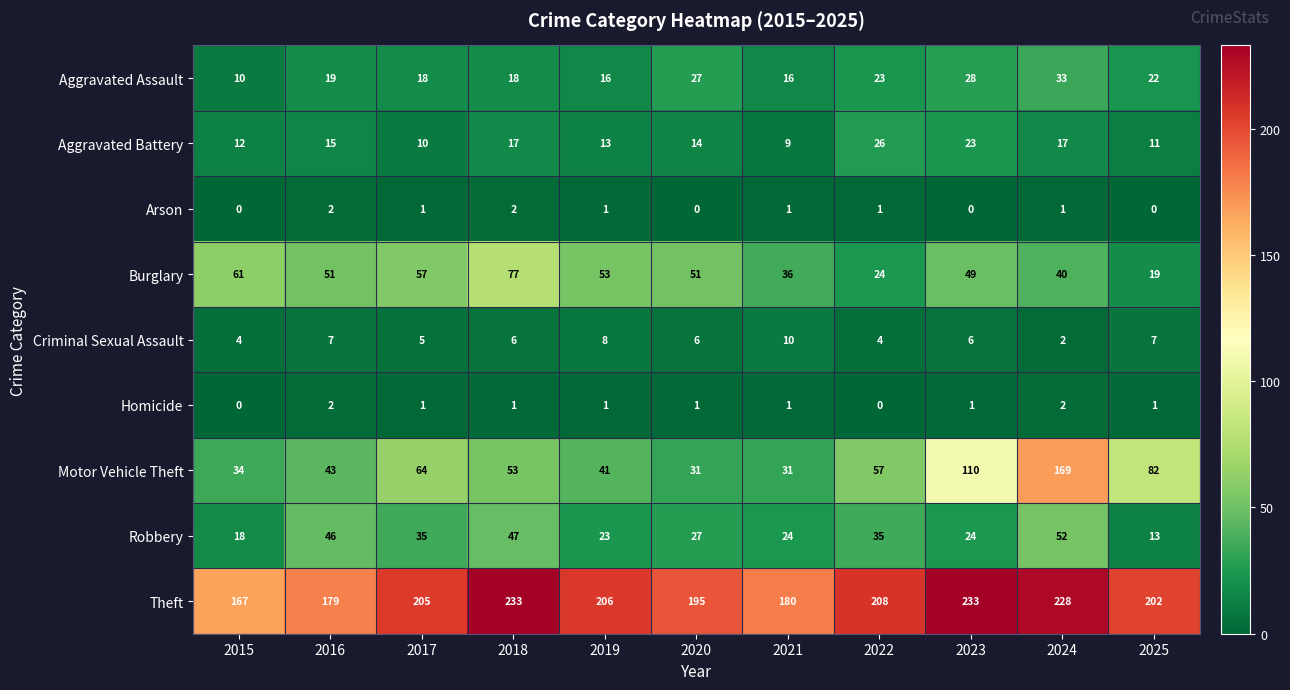

True or false: Homicide has a value of 0 at 2019.

False